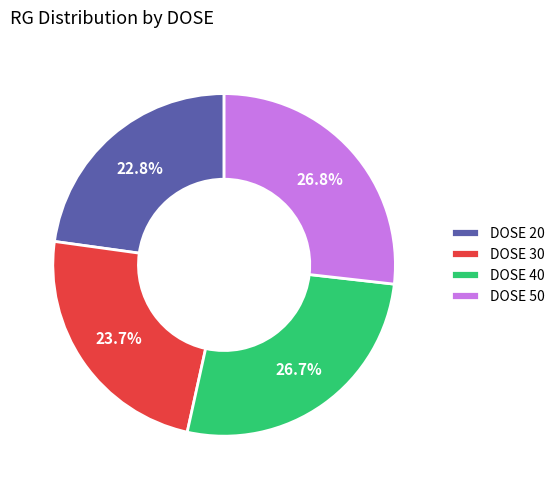

Does DOSE 50 represent more than half of the total?

No